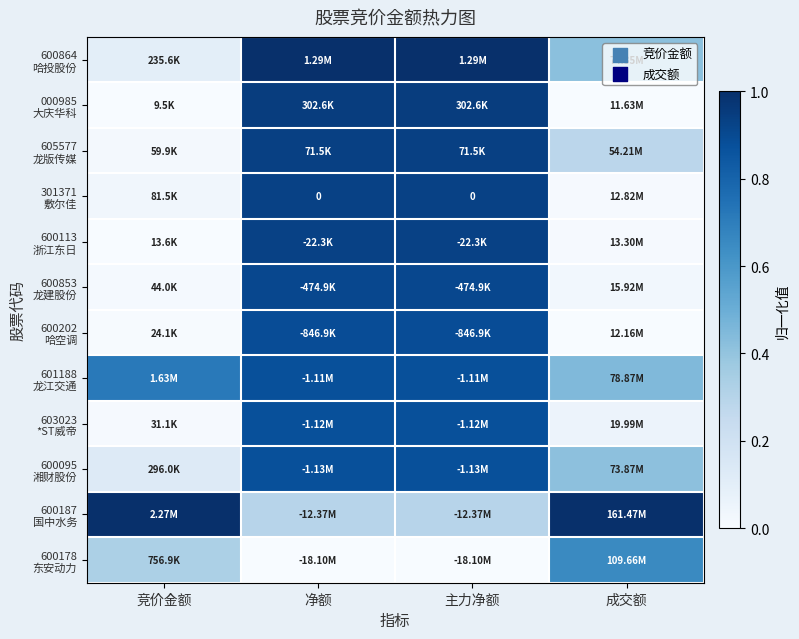

Count the 600178 东安动力 values in the range 0 to 1.

4